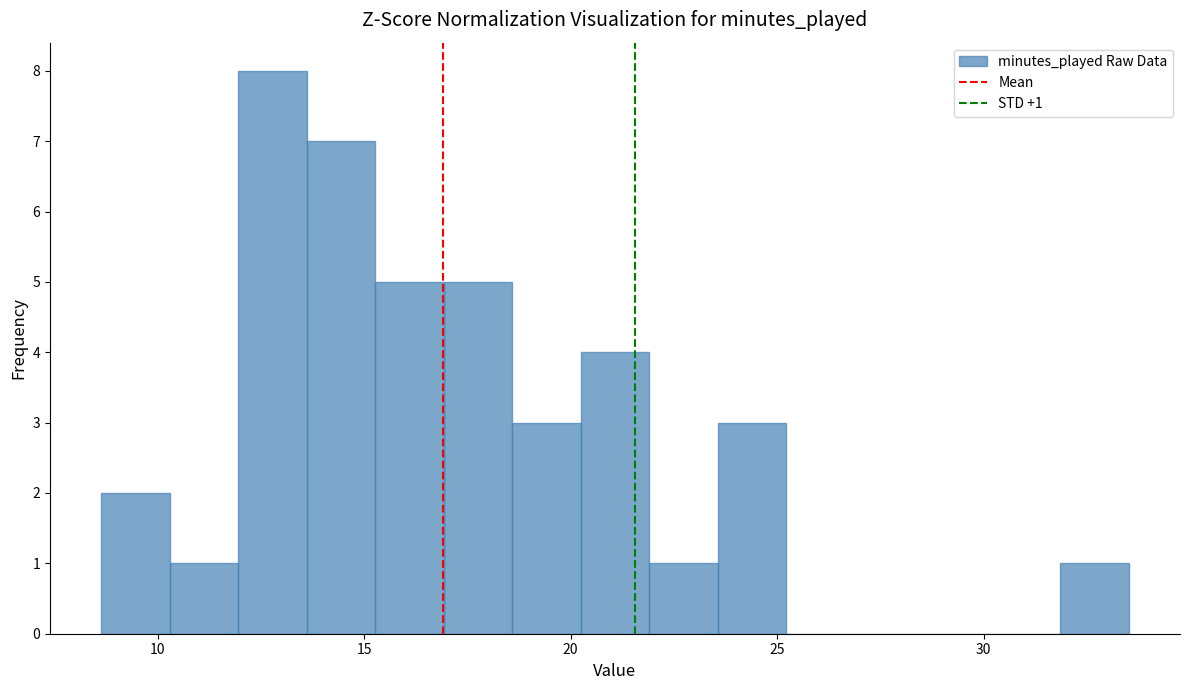

Around what value on the x-axis is the tallest bar? Give the approximate position of its centre, as read against the axis.

13.0